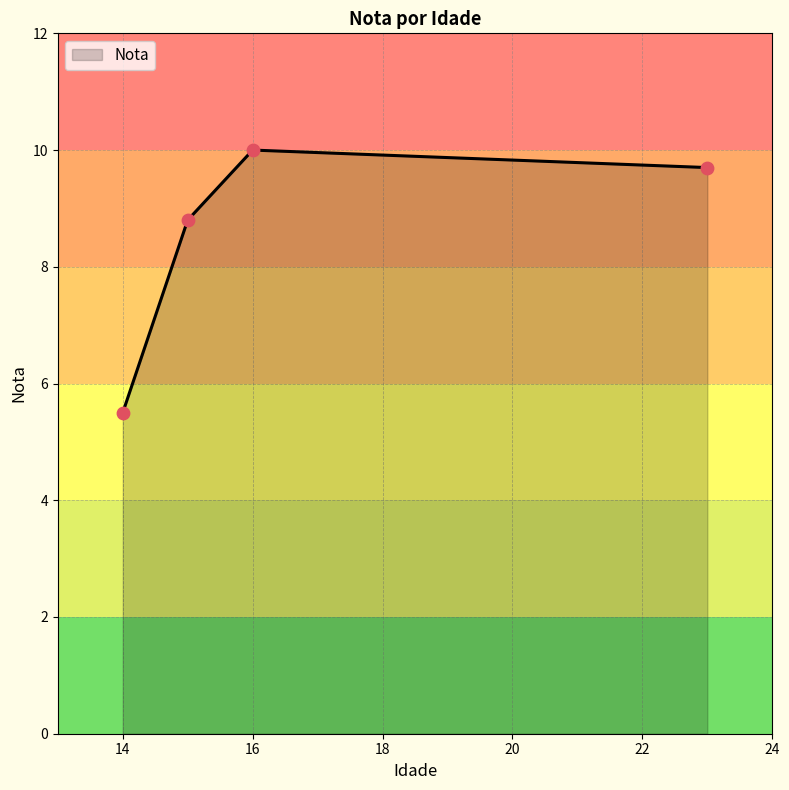

What is the maximum value shown in the chart?

10.0